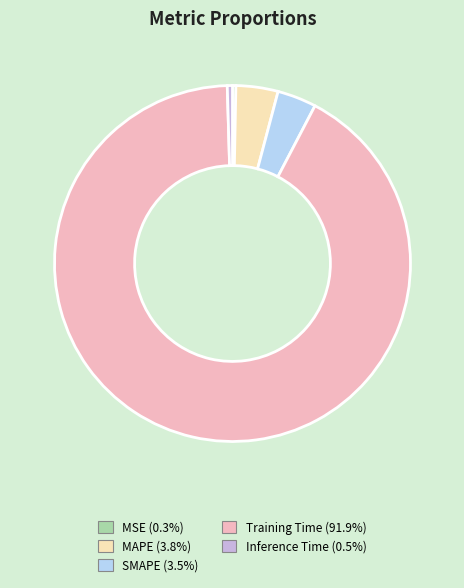

Is there a majority slice in this chart?

Yes